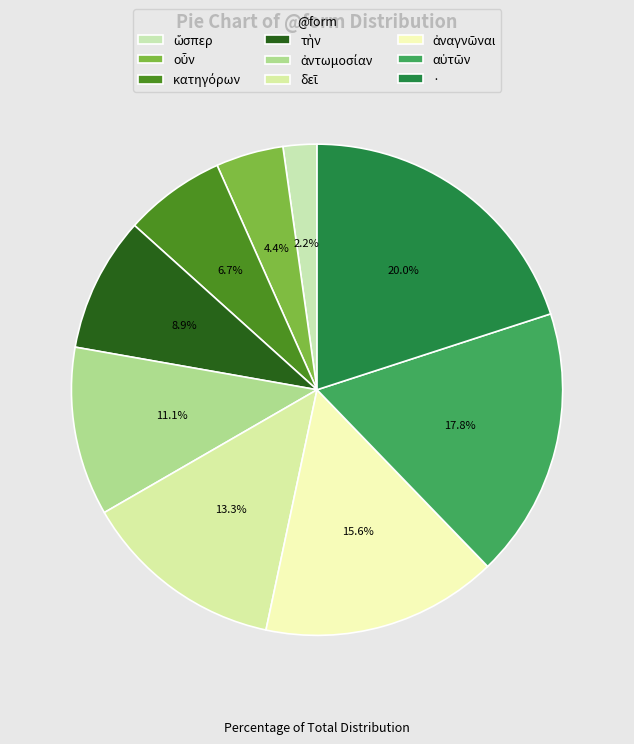

How many segments does this pie chart have?

9